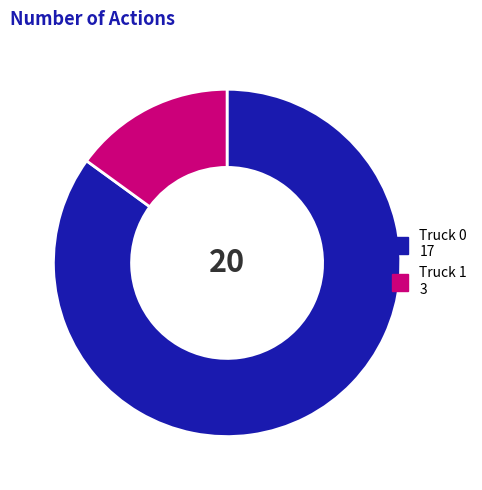

How many segments does this pie chart have?

2